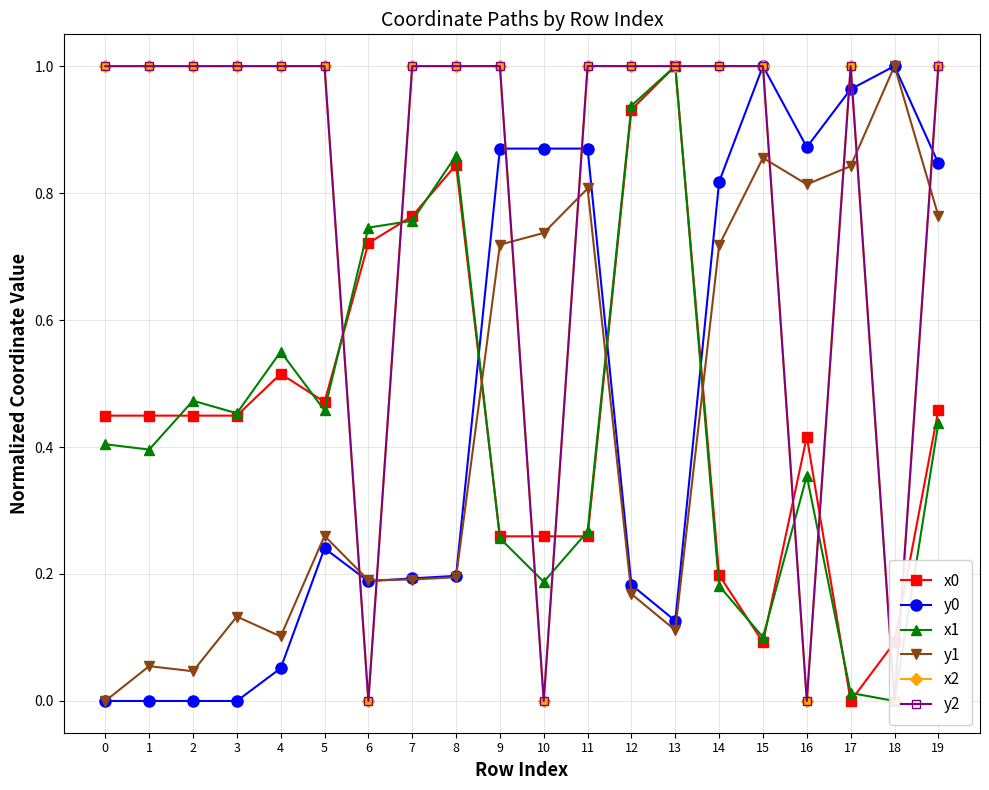

At which category is the sum across all series the highest?

19